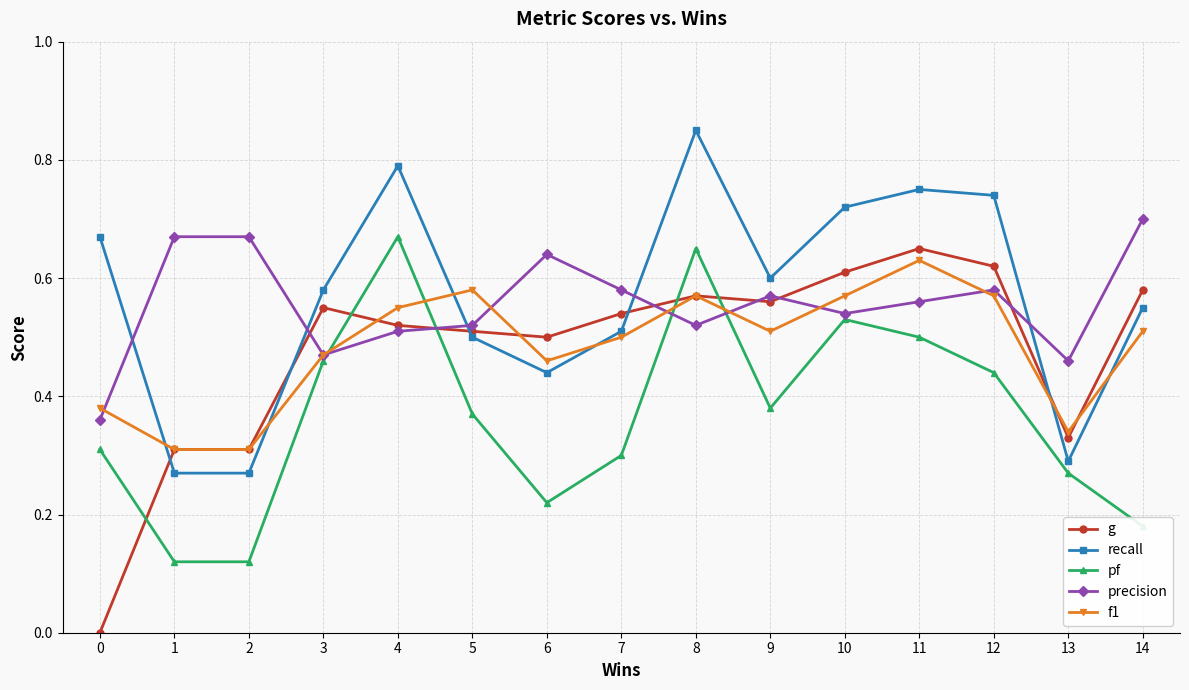

True or false: pf and g cross at least once.

True